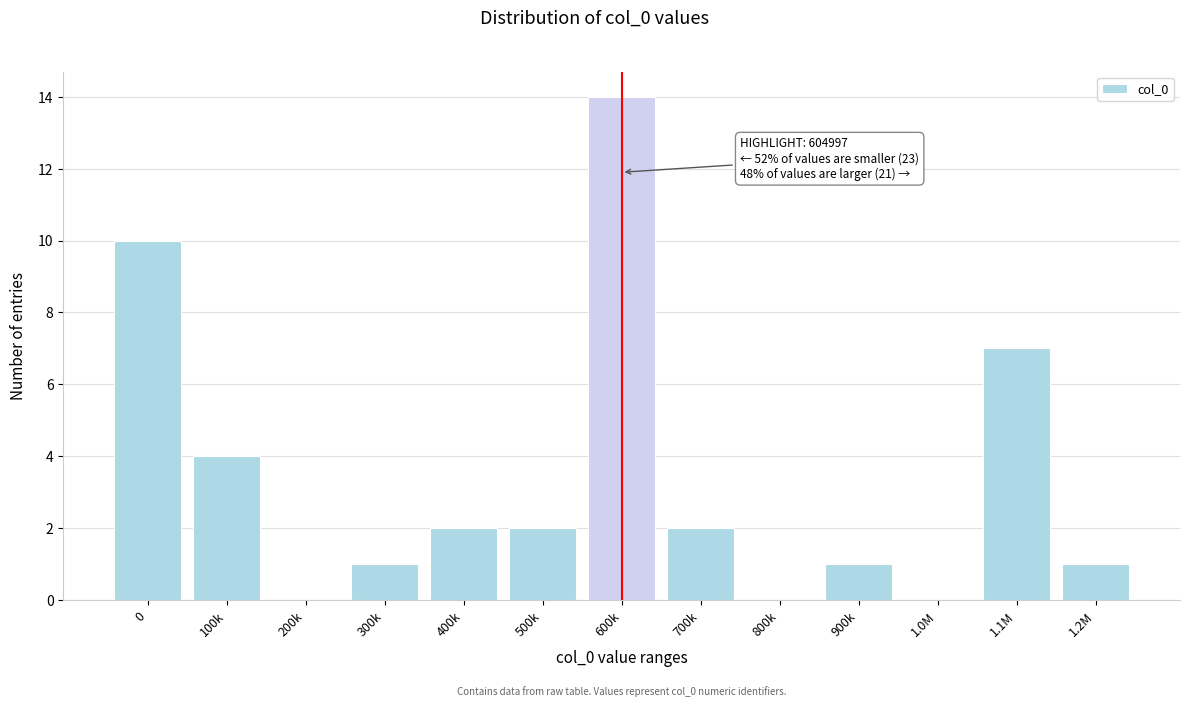

Reading left to right, list all the values displayed in this chart.

0=10	100k=4	200k=0	300k=1	400k=2	500k=2	600k=14	700k=2	800k=0	900k=1	1.0M=0	1.1M=7	1.2M=1